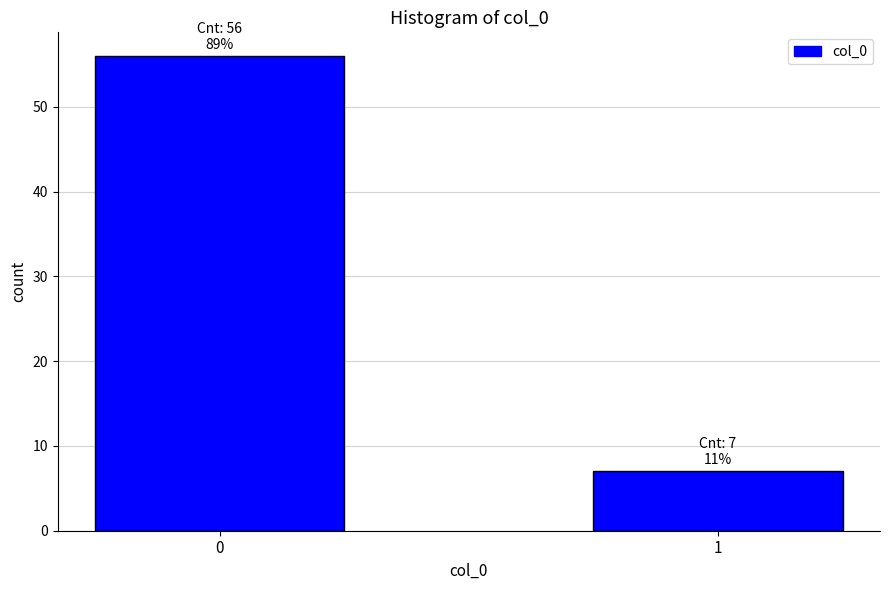

Reading left to right, what are all the values shown in this chart?

0=56	1=7